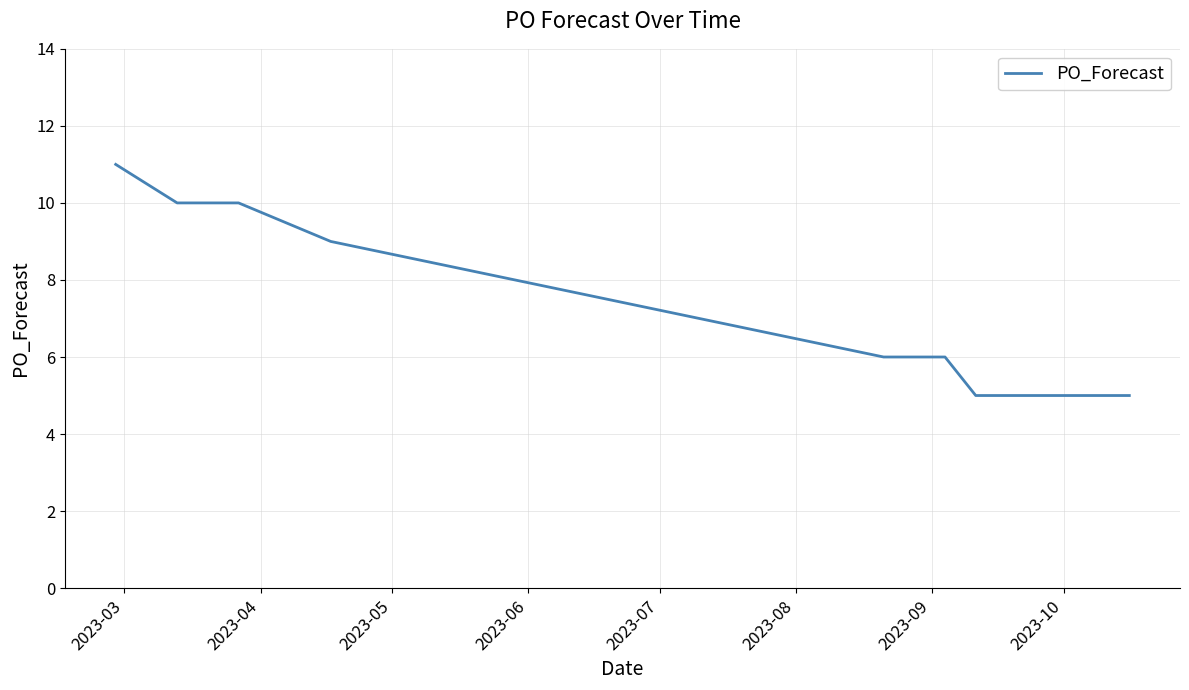

What is the difference between the maximum and minimum values?

6